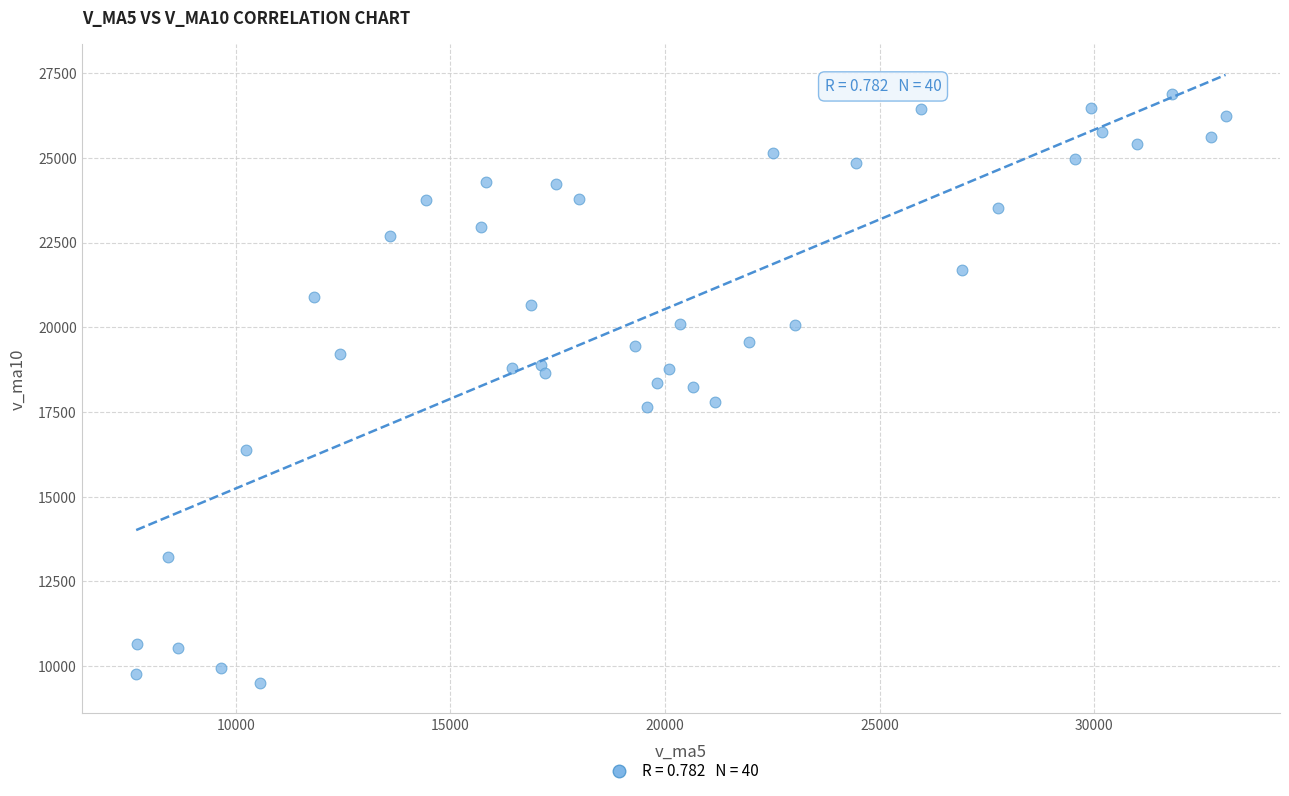

What is the range of Y values (max minus min)?

17377.8